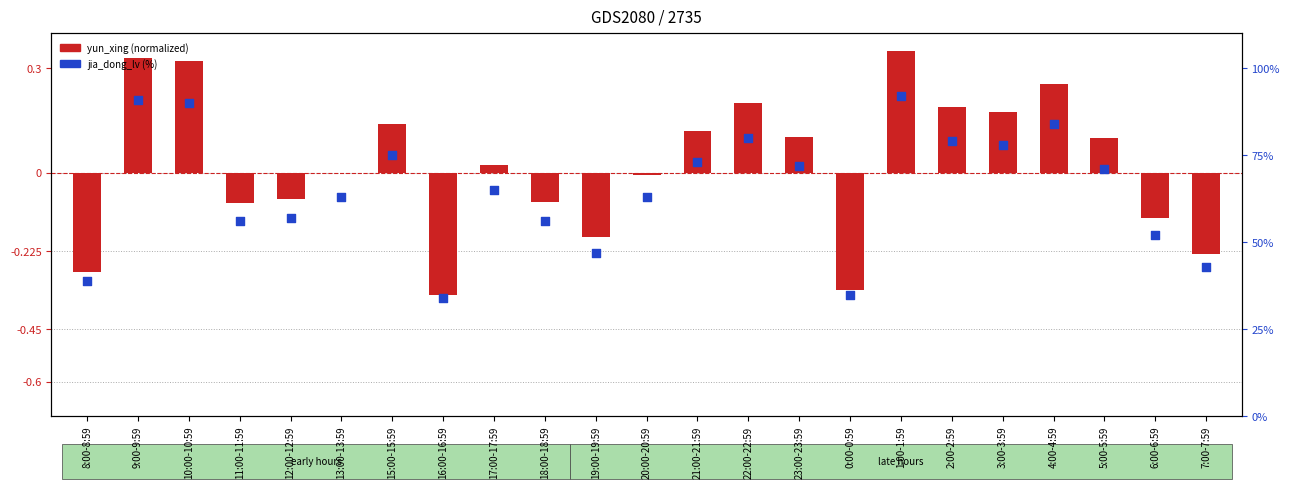

What are all the series names shown in the legend?

yun_xing (normalized), jia_dong_lv